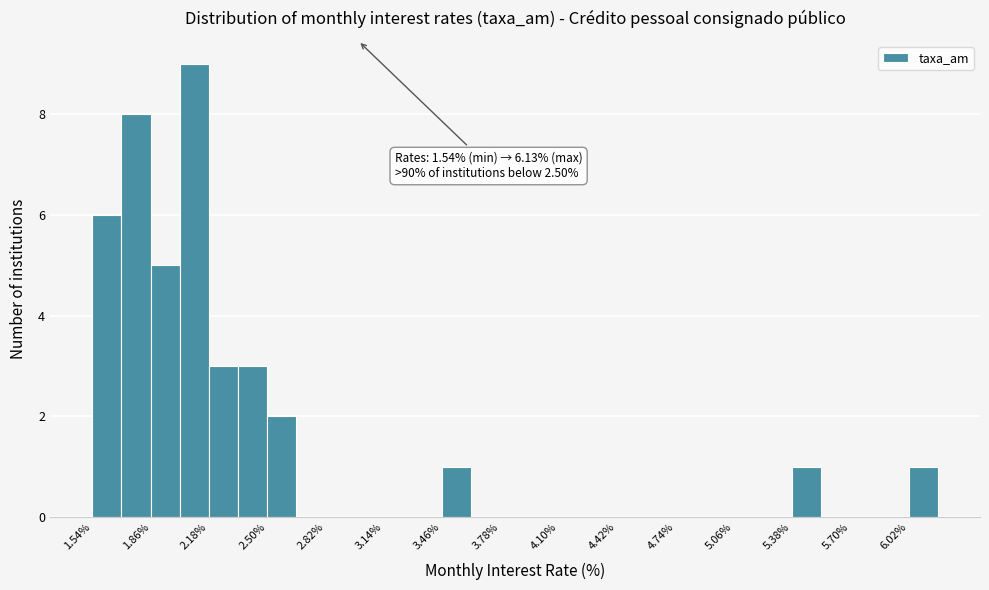

Around what value on the x-axis is the tallest bar? Give the approximate position of its centre, as read against the axis.

2.10